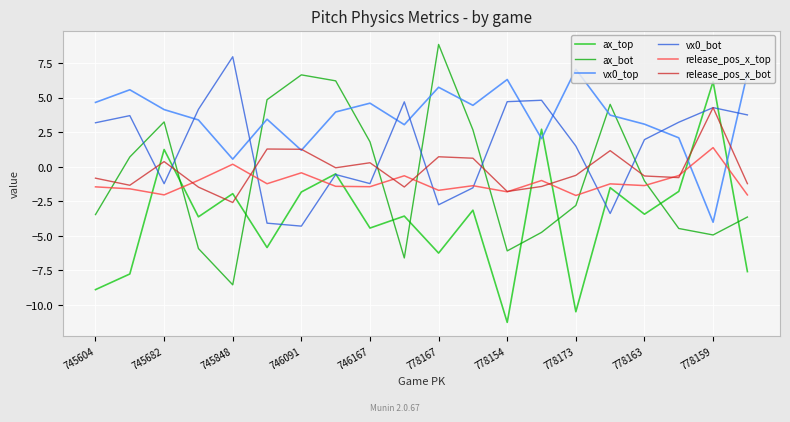

How many intersections are there between ax_bot and vx0_bot?

8